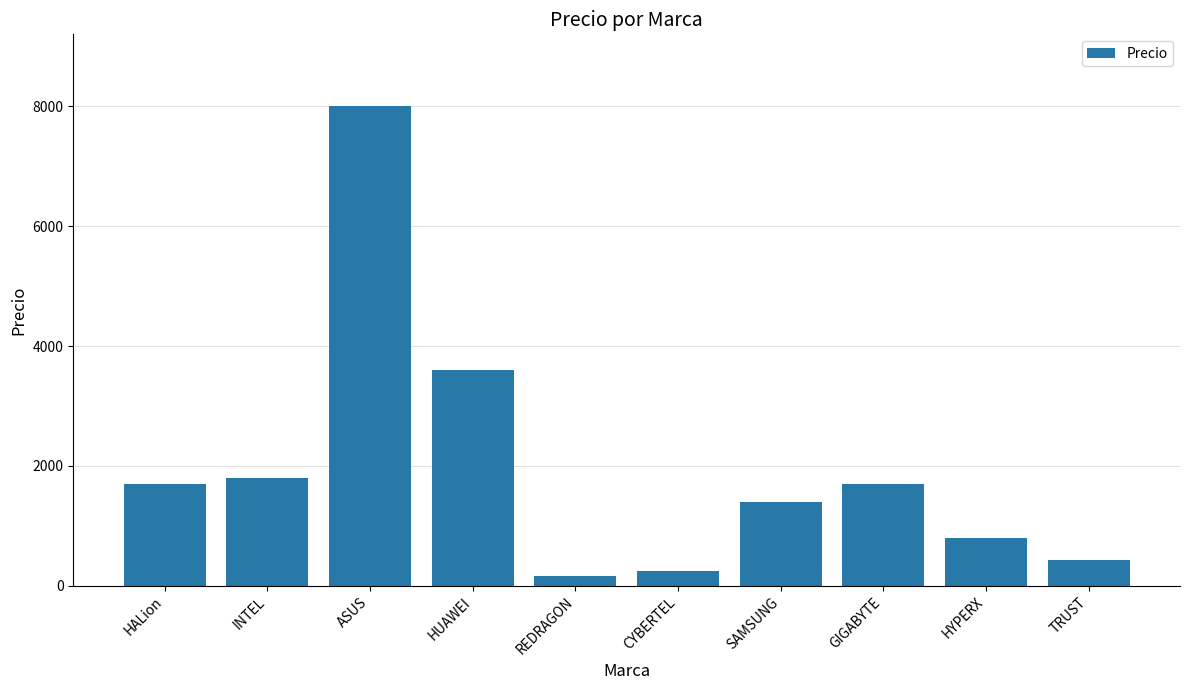

Are the bars horizontal?

No